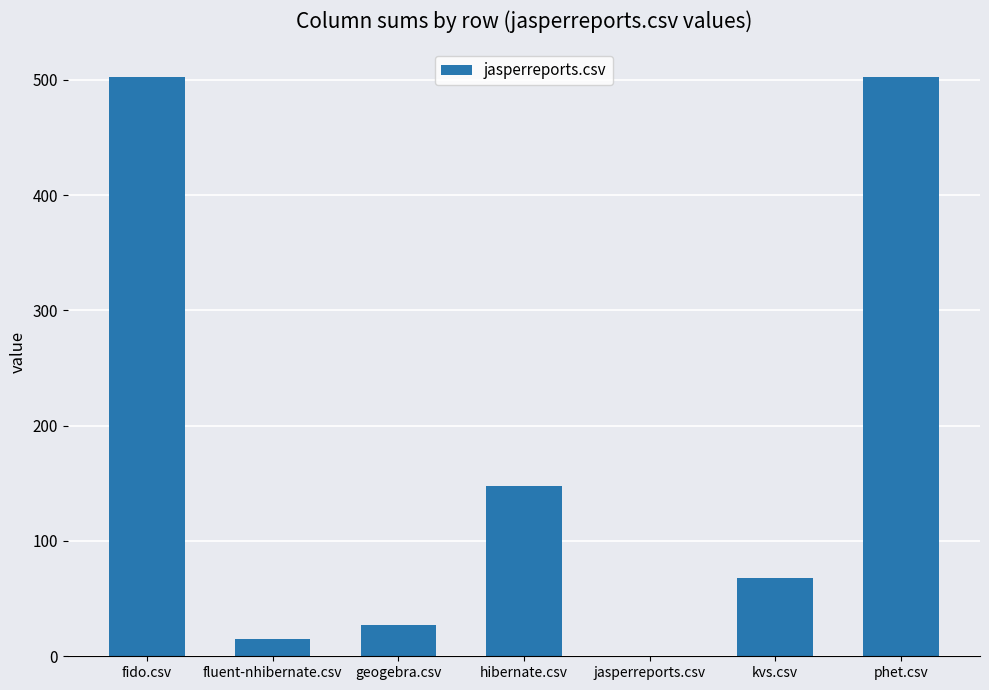

What is the ratio of the value at hibernate.csv to the value at geogebra.csv?

5.5